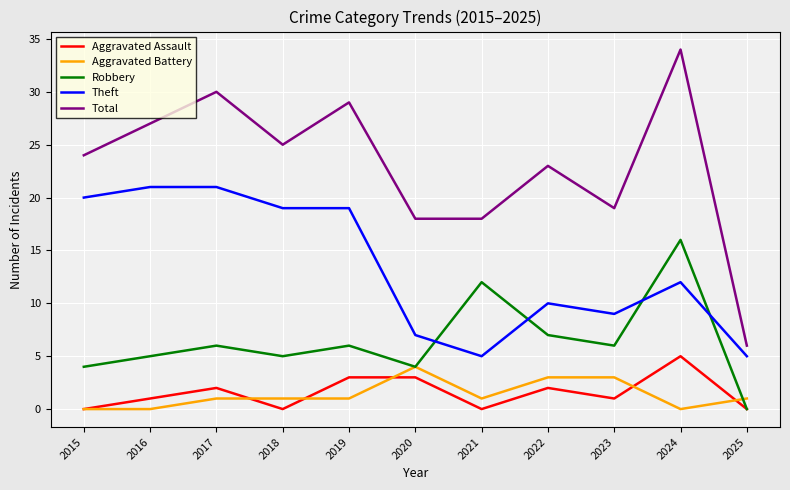

Which label corresponds to the largest value in the chart?

2024